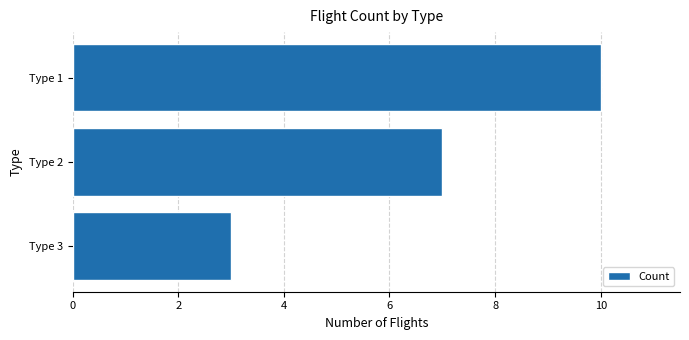

What is the difference between the maximum and second lowest values?

3